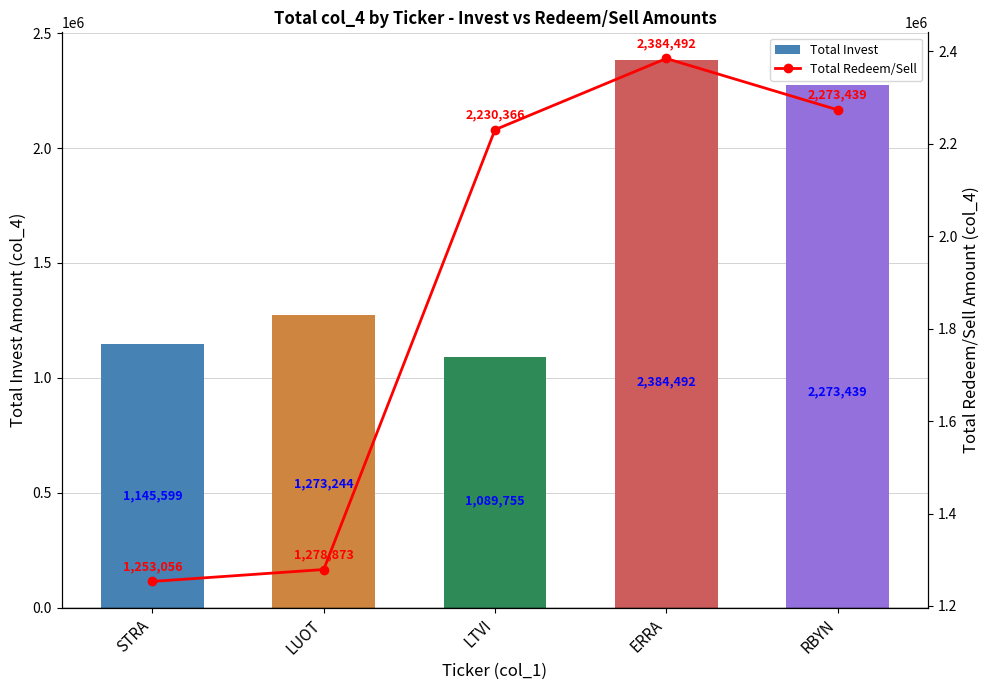

Which category has the highest value in the Total Invest series?

ERRA